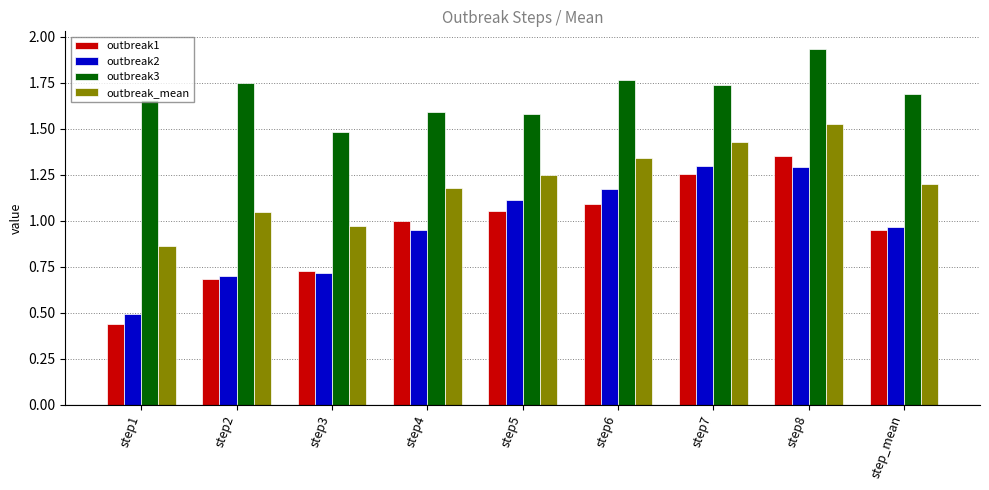

What is the sum of all outbreak1 values?

8.5